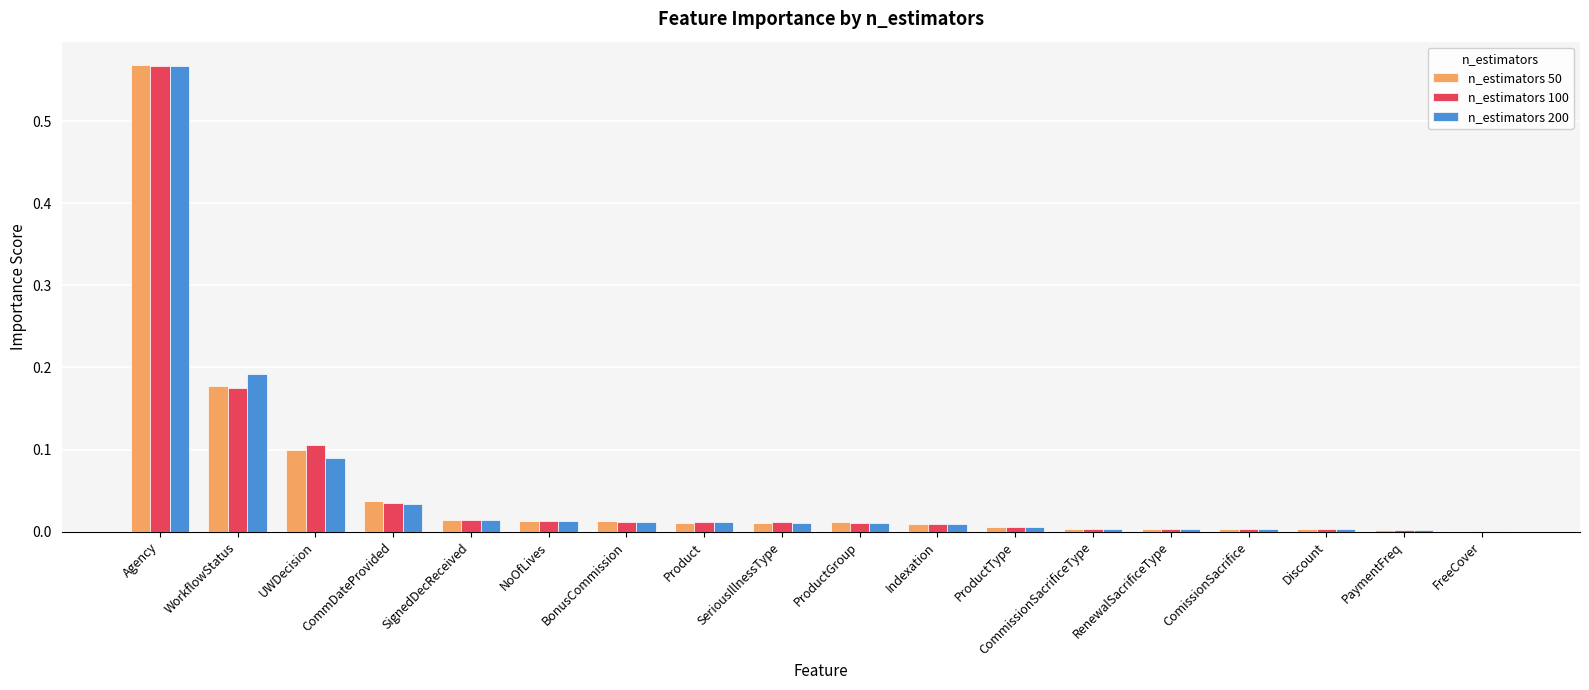

Are the bars horizontal?

No